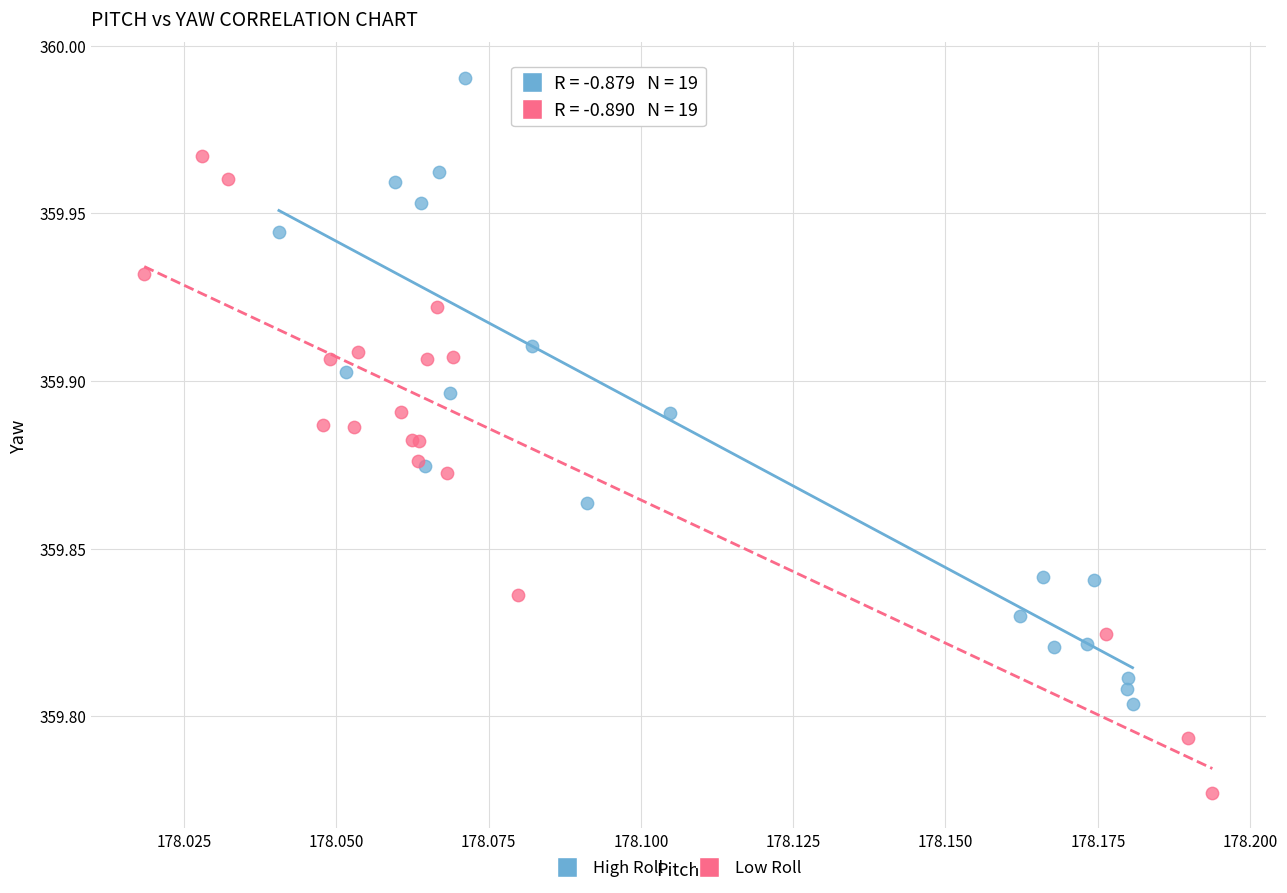

Which series contains the highest Y value?

High Roll